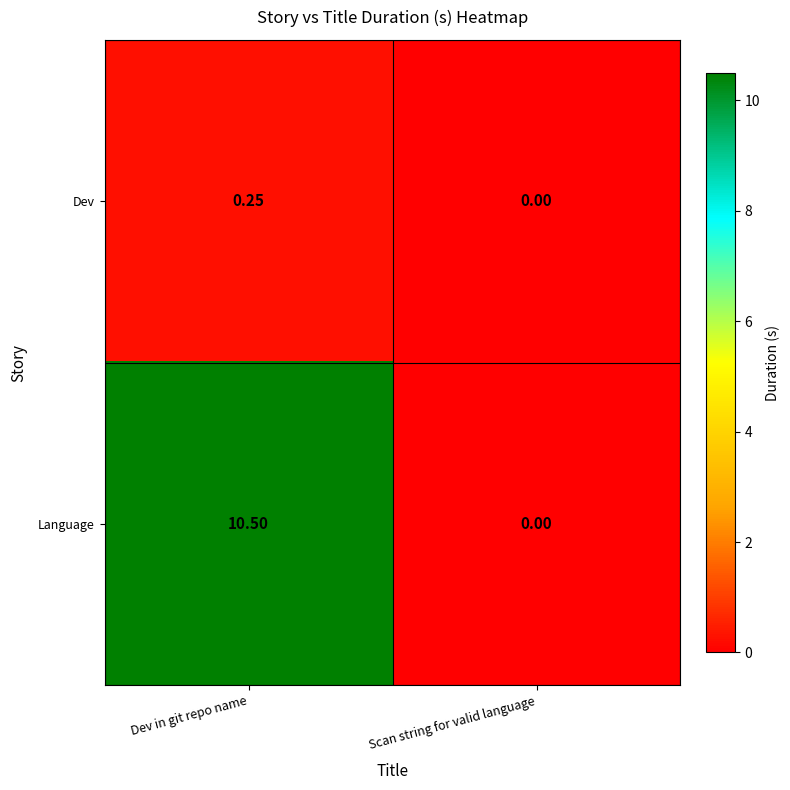

Which series has the widest spread of values?

Language